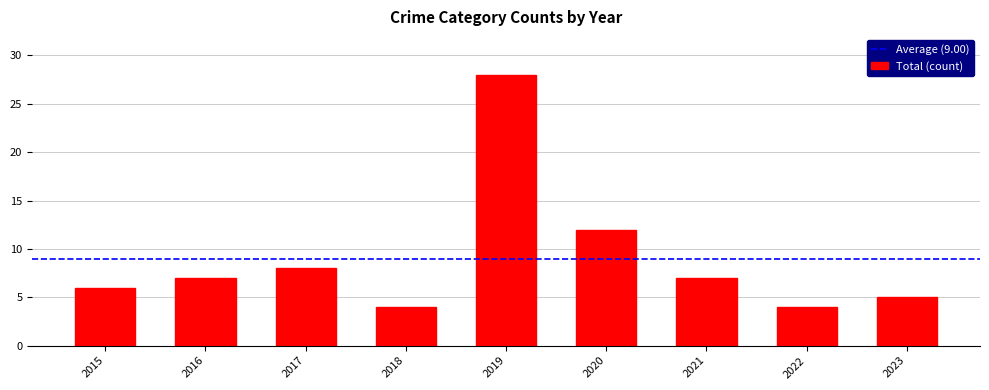

What is the difference between the second highest and minimum values?

8